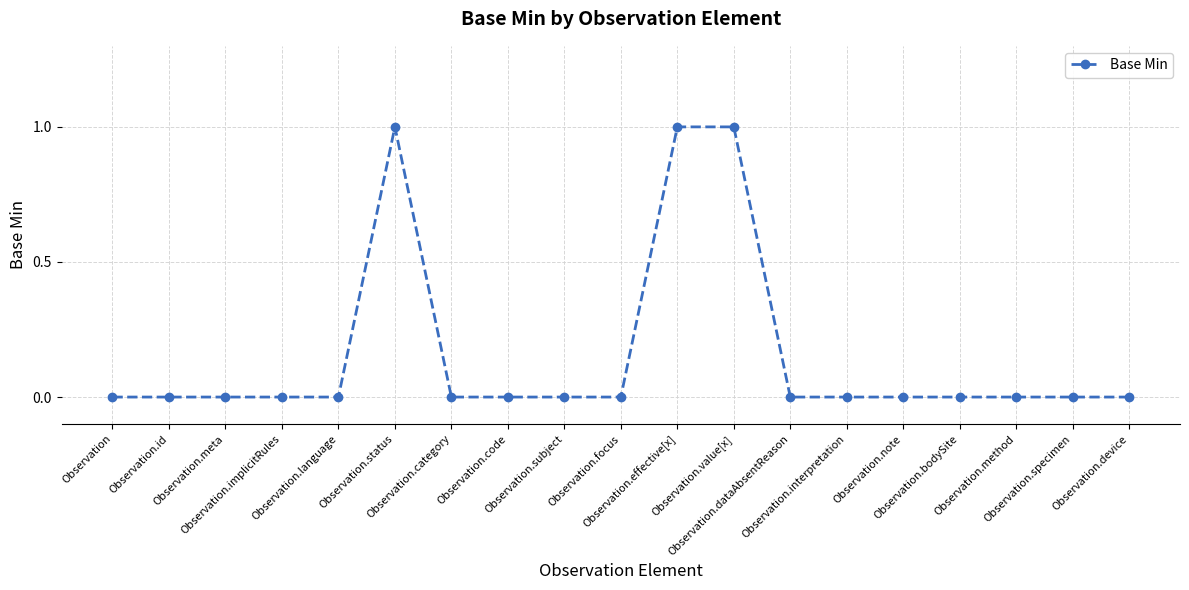

What is the difference between the maximum and minimum values?

1